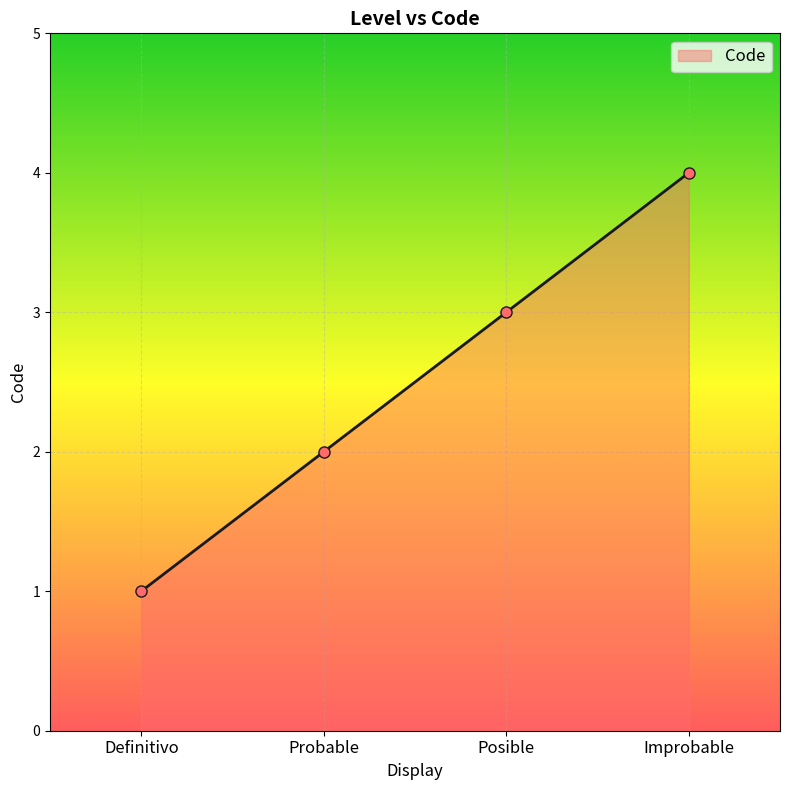

Between Improbable and Posible, which is larger?

Improbable